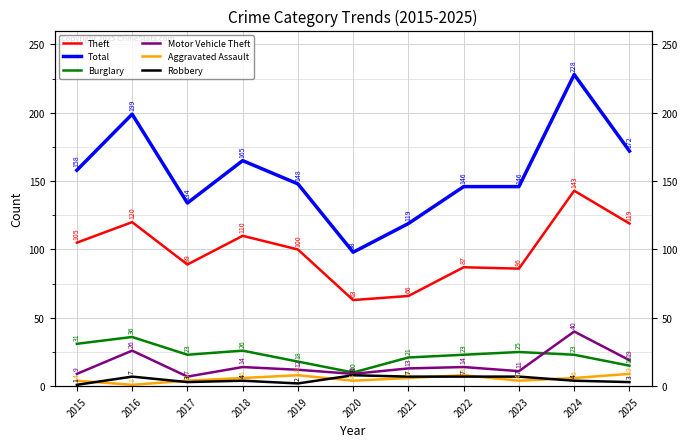

Reading left to right, transcribe all the data shown in this chart.

Theft: 2015=105	2016=120	2017=89	2018=110	2019=100	2020=63	2021=66	2022=87	2023=86	2024=143	2025=119
Total: 2015=158	2016=199	2017=134	2018=165	2019=148	2020=98	2021=119	2022=146	2023=146	2024=228	2025=172
Burglary: 2015=31	2016=36	2017=23	2018=26	2019=18	2020=10	2021=21	2022=23	2023=25	2024=23	2025=15
Motor Vehicle Theft: 2015=9	2016=26	2017=7	2018=14	2019=12	2020=9	2021=13	2022=14	2023=11	2024=40	2025=19
Aggravated Assault: 2015=4	2016=1	2017=4	2018=6	2019=8	2020=4	2021=6	2022=8	2023=4	2024=6	2025=9
Robbery: 2015=1	2016=7	2017=3	2018=4	2019=2	2020=8	2021=7	2022=7	2023=7	2024=4	2025=3